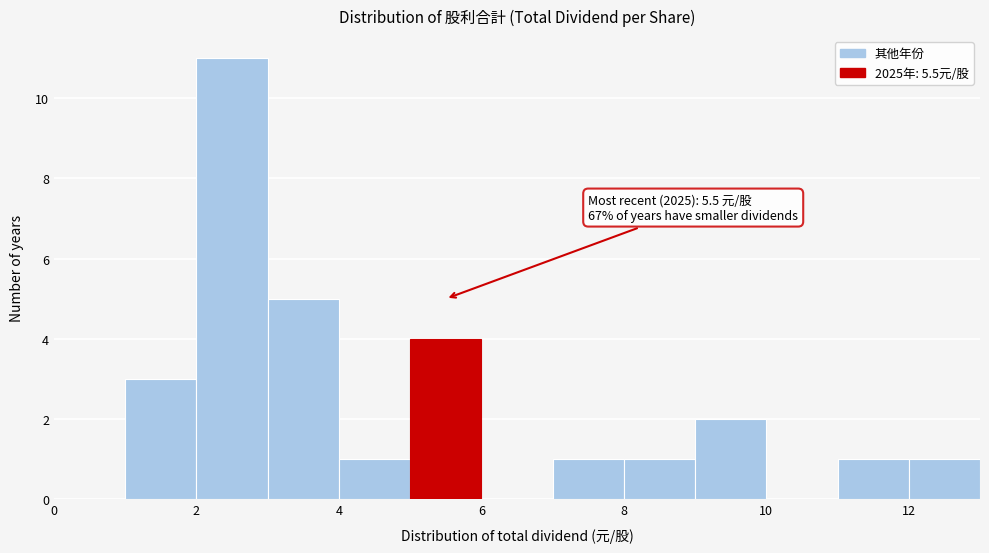

Which range on the x-axis has the tallest bar?

2 to 3